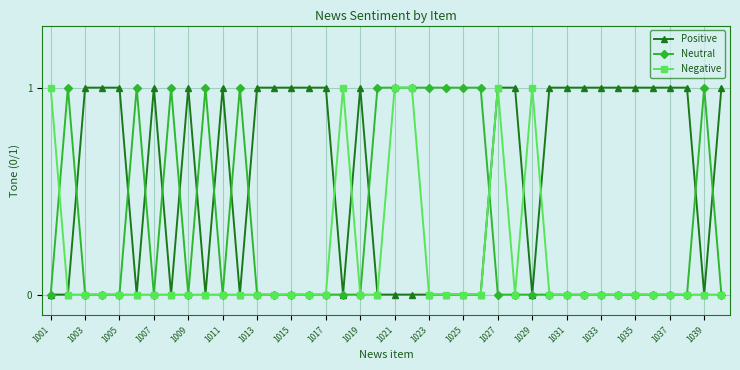

List the series in order of their overall mean, lowest first.

Negative, Neutral, Positive